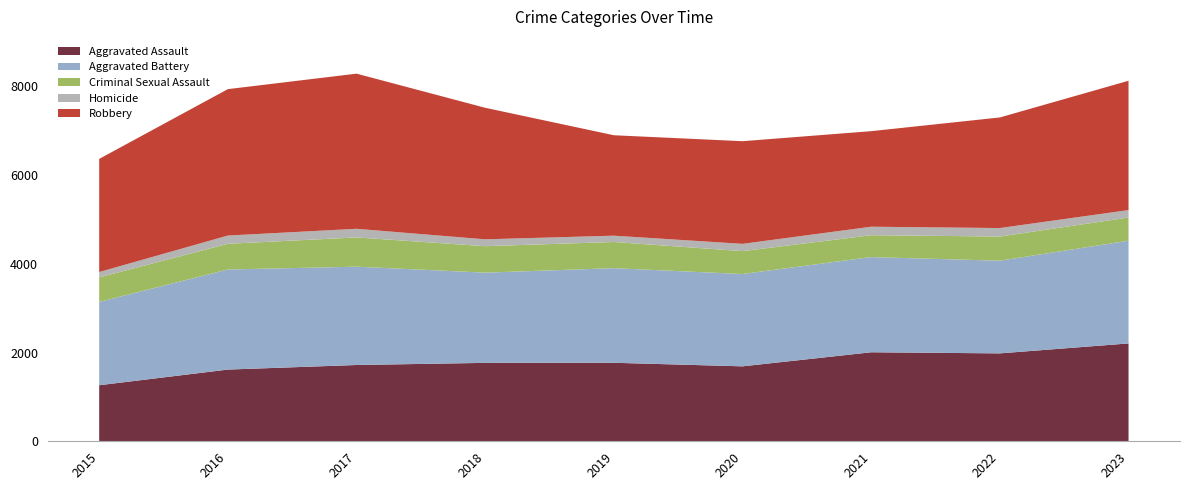

Reading right to left, list all the values displayed in this chart.

Aggravated Assault: 2205	1981	2006	1689	1769	1767	1719	1616	1263
Aggravated Battery: 2315	2088	2145	2080	2132	2033	2215	2255	1877
Criminal Sexual Assault: 522	545	493	516	590	596	660	579	554
Homicide: 168	191	191	164	142	155	194	186	120
Robbery: 2914	2492	2153	2313	2263	2964	3496	3299	2549